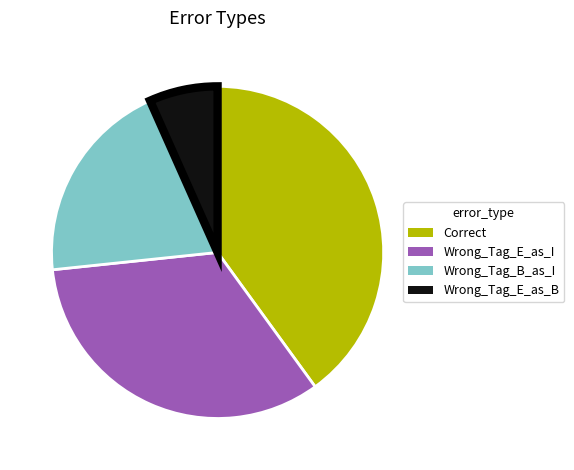

Between Wrong_Tag_E_as_B and Correct, which is larger?

Correct